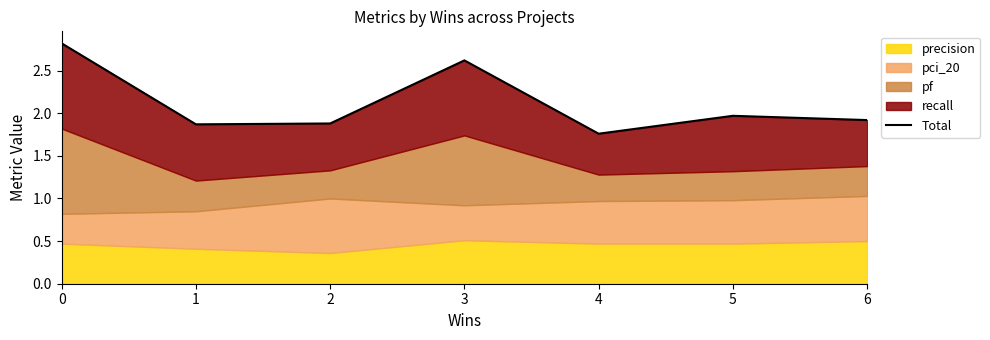

Reading left to right, transcribe all the data shown in this chart.

2.8	1.9	1.9	2.6	1.8	2.0	1.9